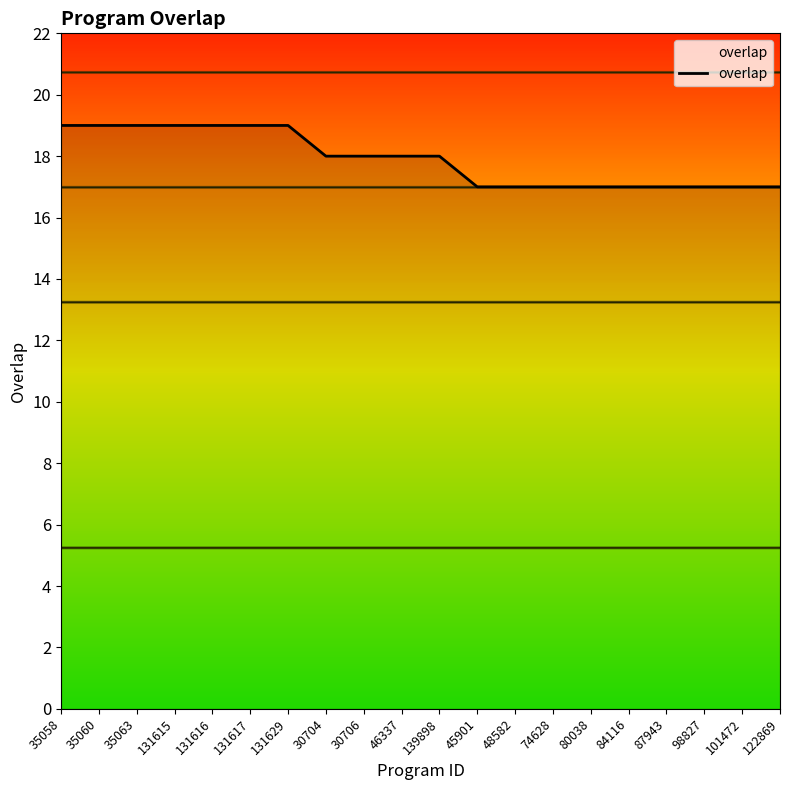

What is the smallest value displayed?

17